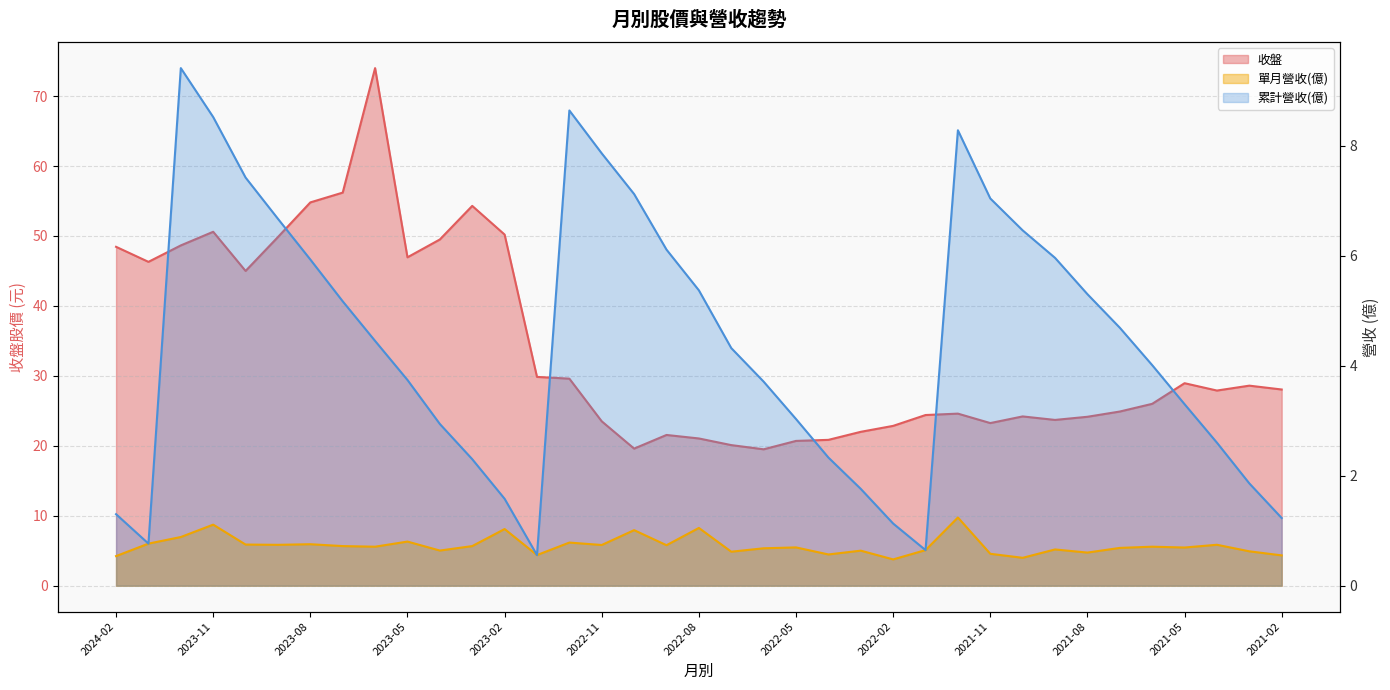

What is the label of the 18th point from the right?

2022-07